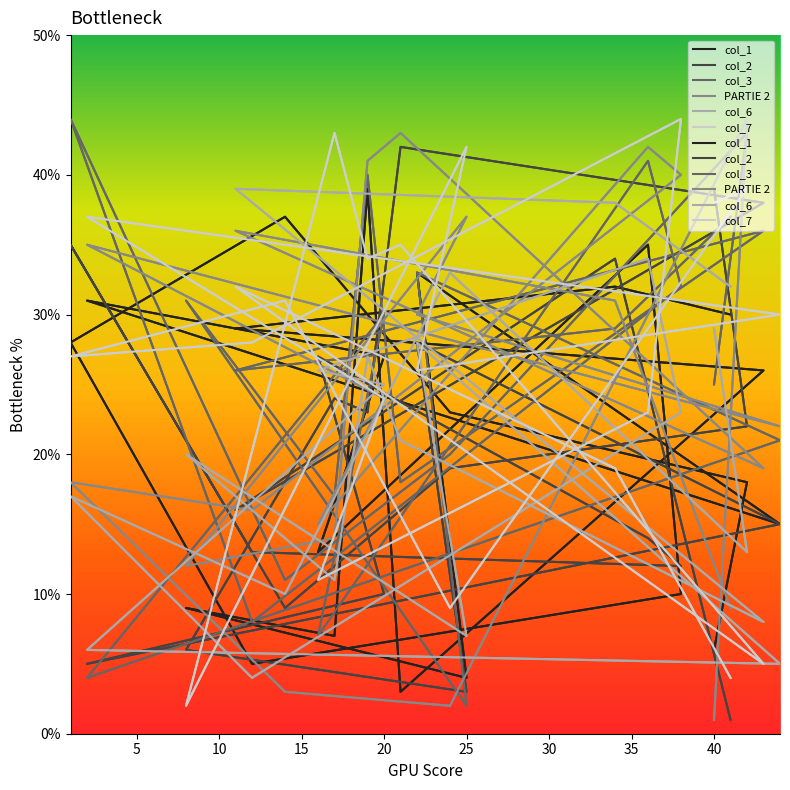

Reading left to right, extract all data points from this chart.

col_1: 6	18	23	37	28	5	10	35	13	27	31	15	33	4	9	7	39	3	26	29	32	30
col_2: 39	22	19	9	35	13	12	14	27	10	5	15	28	3	6	24	23	42	38	16	34	1
col_3: 25	43	20	11	44	8	32	41	7	30	4	21	33	2	31	17	40	18	36	26	29	37
PARTIE 2: 1	44	2	3	18	16	40	42	15	24	35	22	30	37	12	14	41	43	19	36	31	9
col_6: 29	13	33	10	17	4	23	34	26	25	6	5	28	7	20	11	27	21	8	39	38	32
col_7: 38	39	9	31	27	28	44	23	11	24	37	30	26	42	2	43	34	35	5	32	19	4